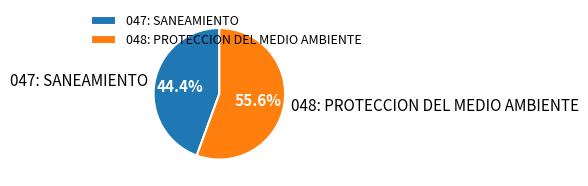

What is the largest slice in the pie chart?

048: PROTECCION DEL MEDIO AMBIENTE